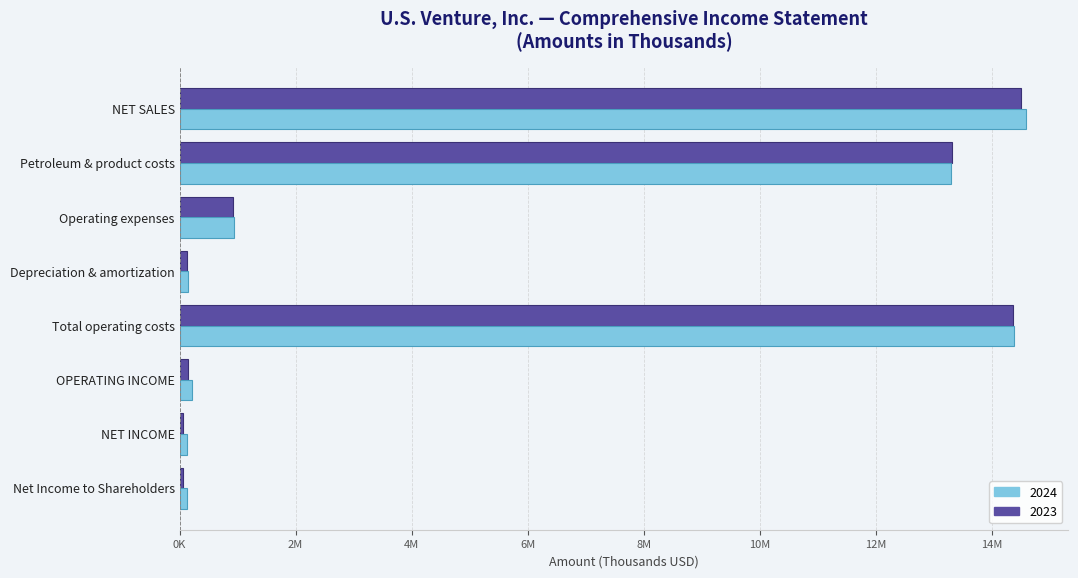

What are all the series names shown in the legend?

2024, 2023